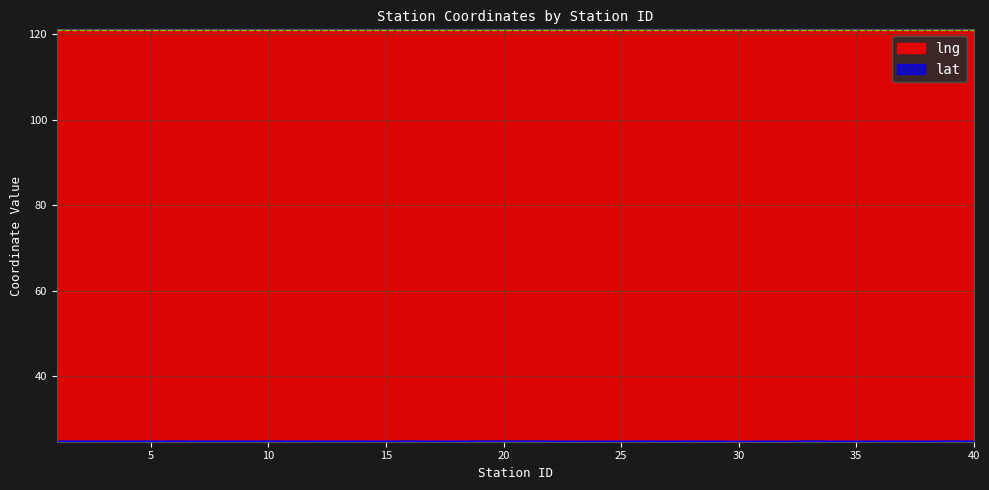

What is the lowest value of the lng series?

120.9